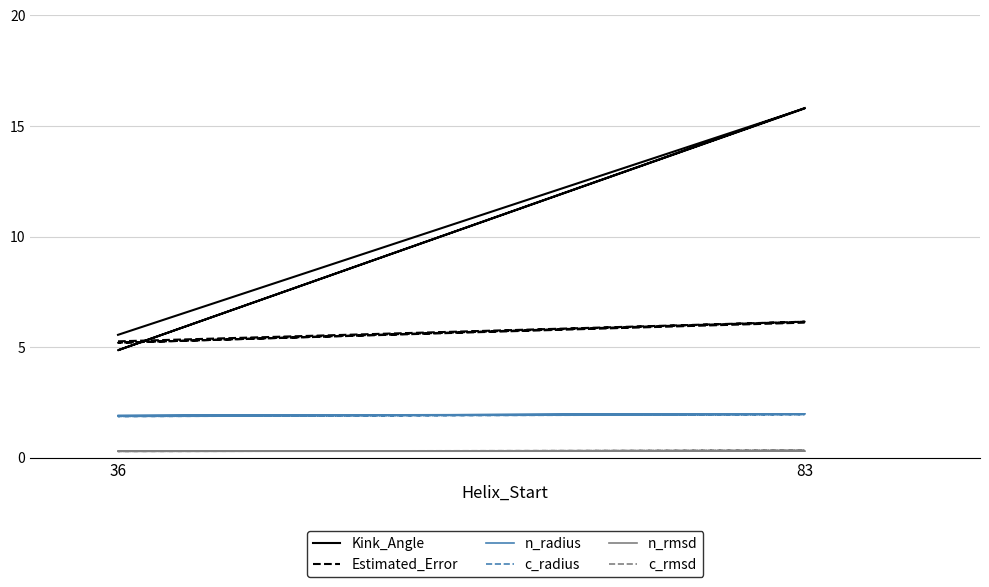

What is the spread (max minus min) of values at 83?

15.5